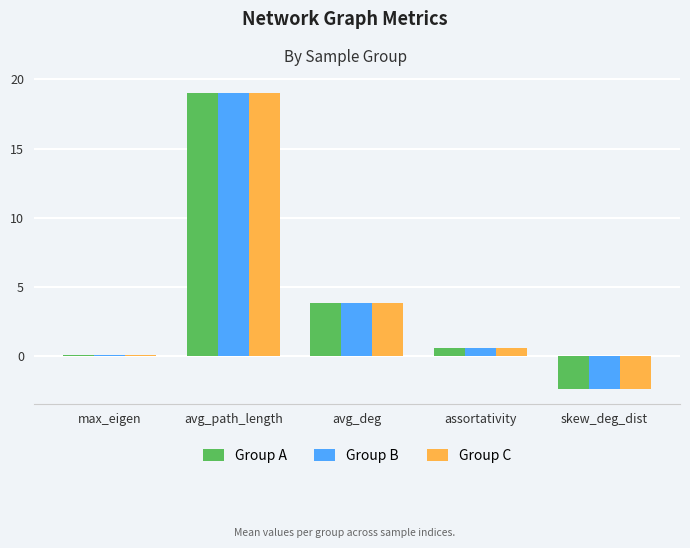

How many series are shown in this chart?

3